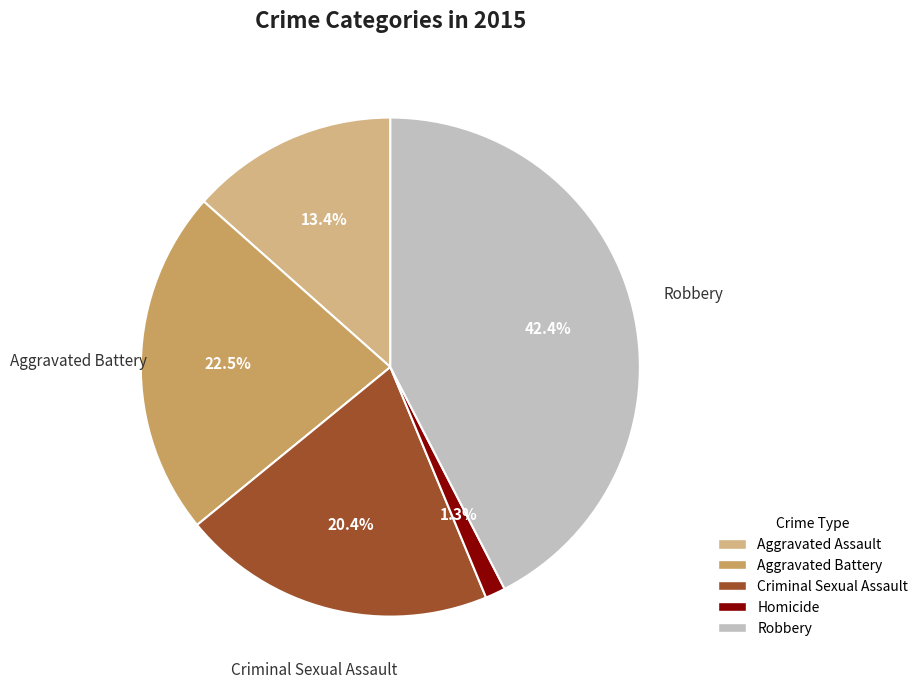

The Criminal Sexual Assault slice represents 15% of the pie. True or false?

False